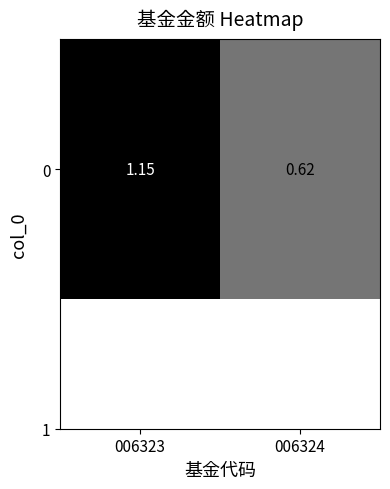

At which category does the chart reach its minimum across all series?

006324